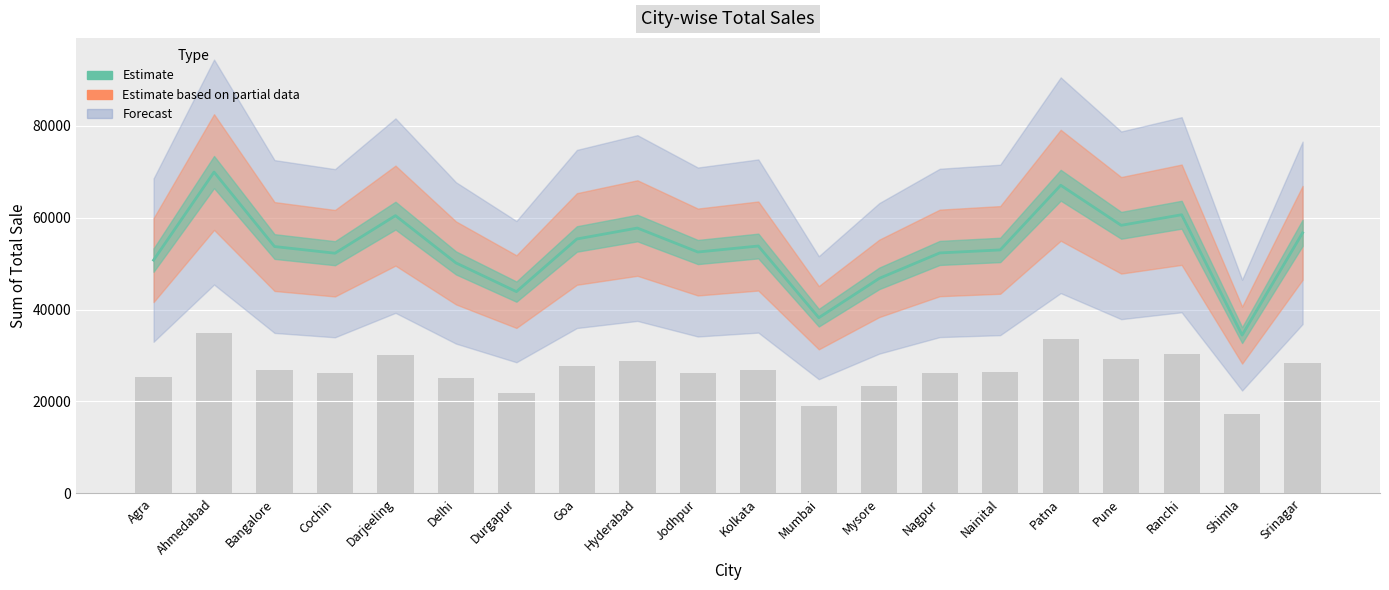

Reading left to right, transcribe all the data shown in this chart.

Agra=50749	Ahmedabad=69897	Bangalore=53701	Cochin=52248	Darjeeling=60423	Delhi=50139	Durgapur=43893	Goa=55345	Hyderabad=57723	Jodhpur=52509	Kolkata=53814	Mumbai=38220	Mysore=46780	Nagpur=52310	Nainital=52962	Patna=67030	Pune=58316	Ranchi=60618	Shimla=34437	Srinagar=56677